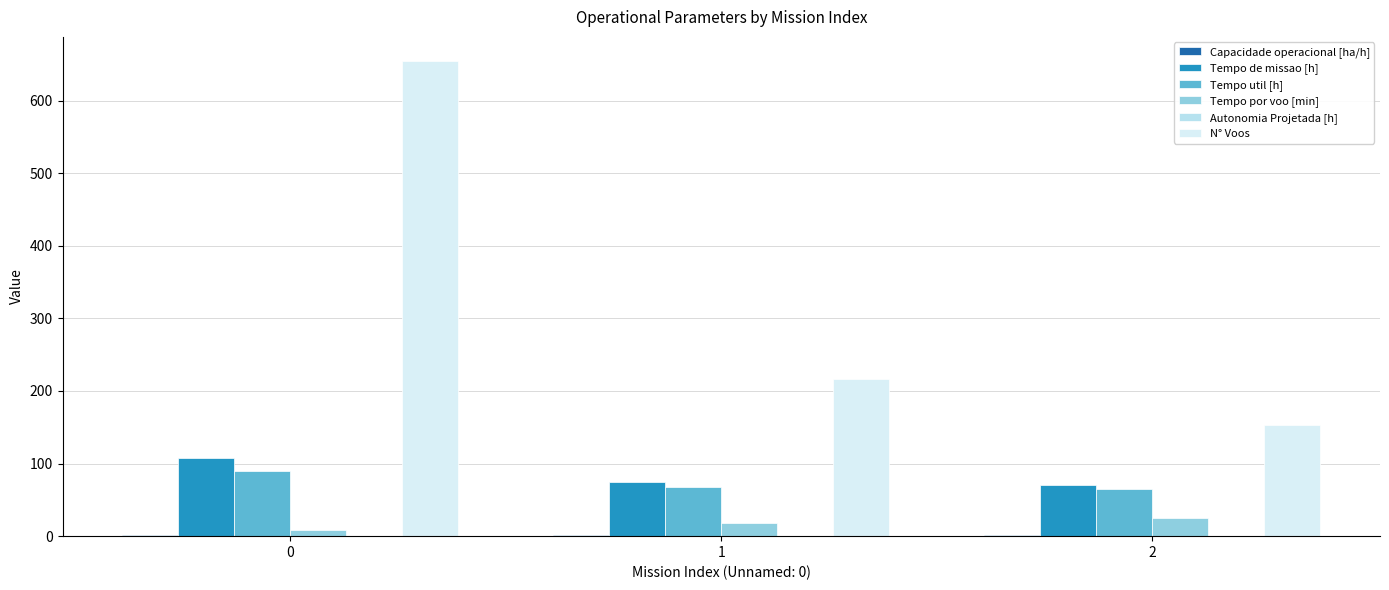

The Autonomia Projetada [h] series shows 0.2 at 0. True or false?

False